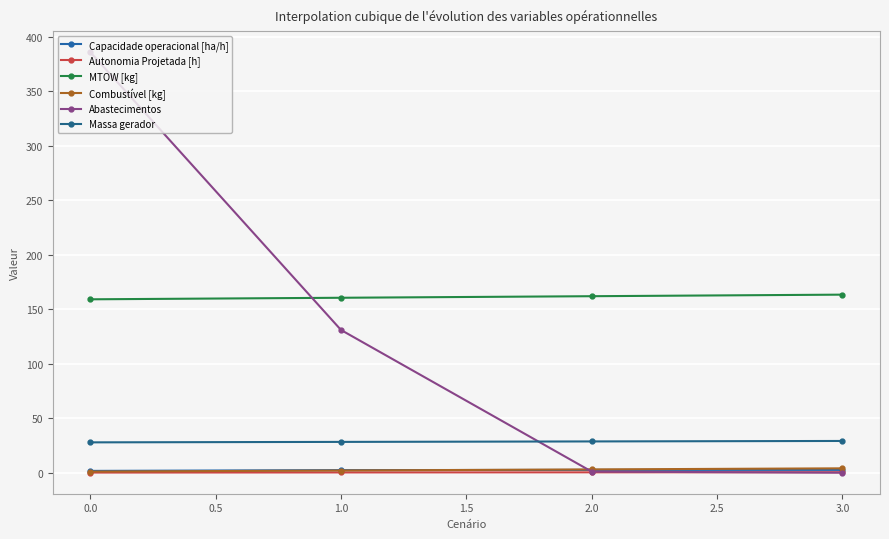

What position from the right is 1.0?

3